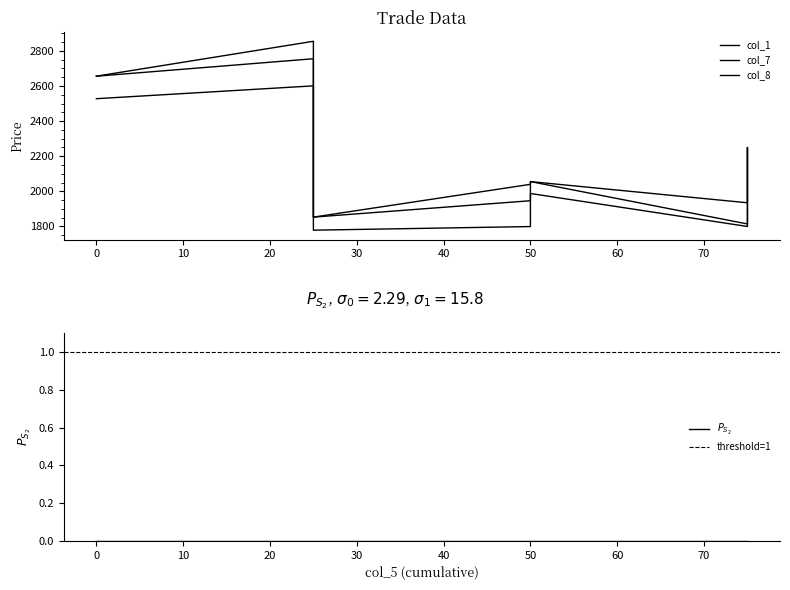

What is the total value across all series at 75?

5547.4